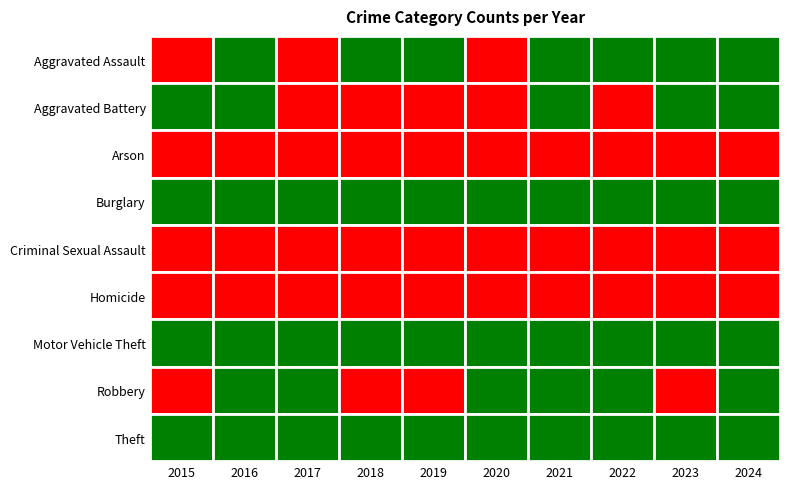

How many distinct data groups are displayed?

9